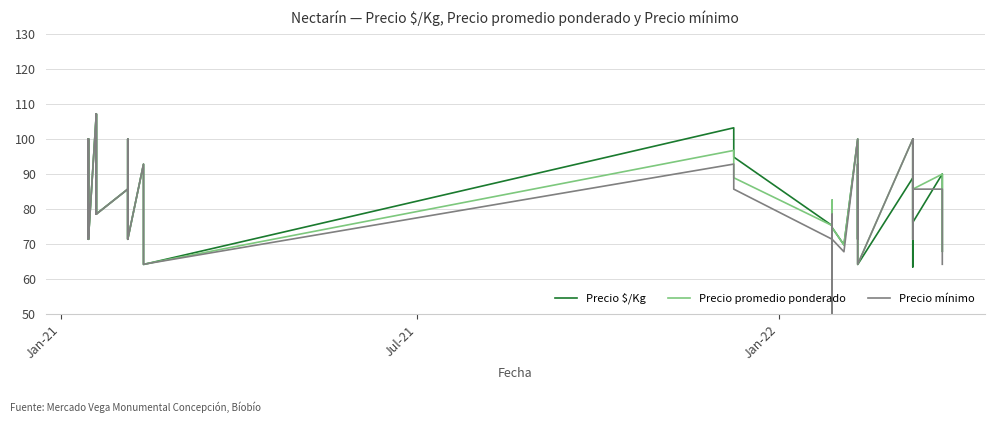

At how many categories does at least one series exceed 32?

40